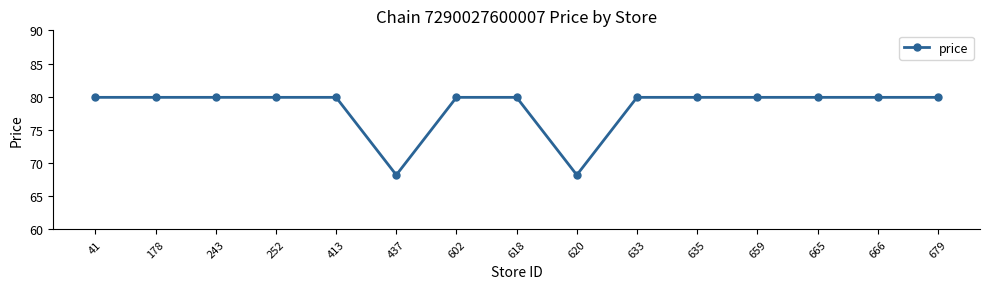

Is it true that the value at 243 is 137.2?

False